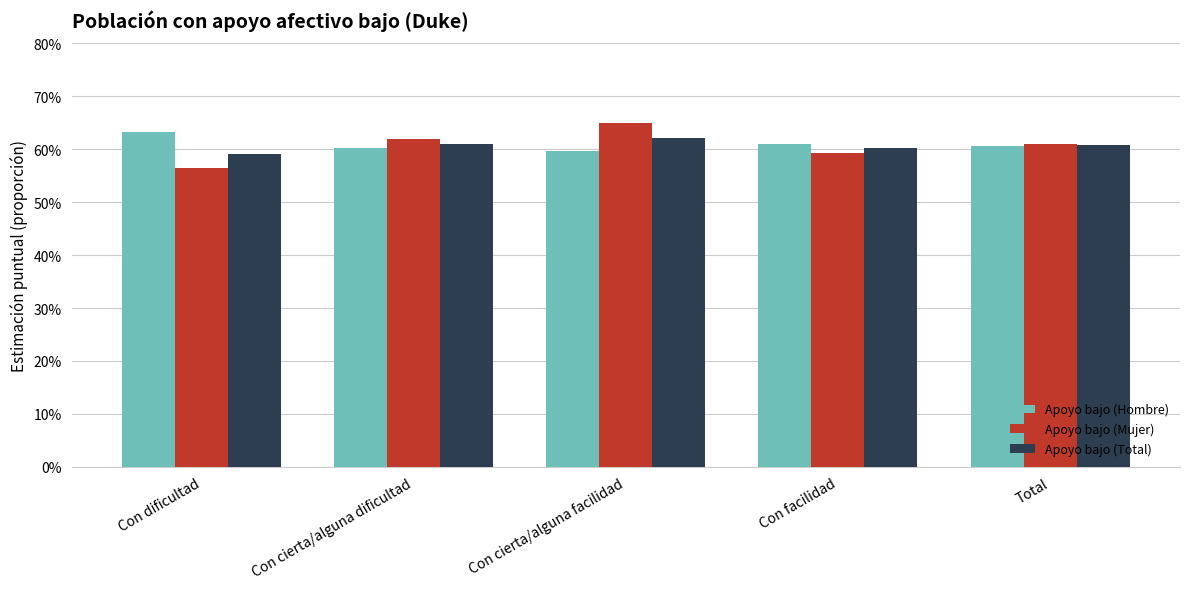

At which label does Apoyo bajo (Hombre) reach its peak?

Con dificultad